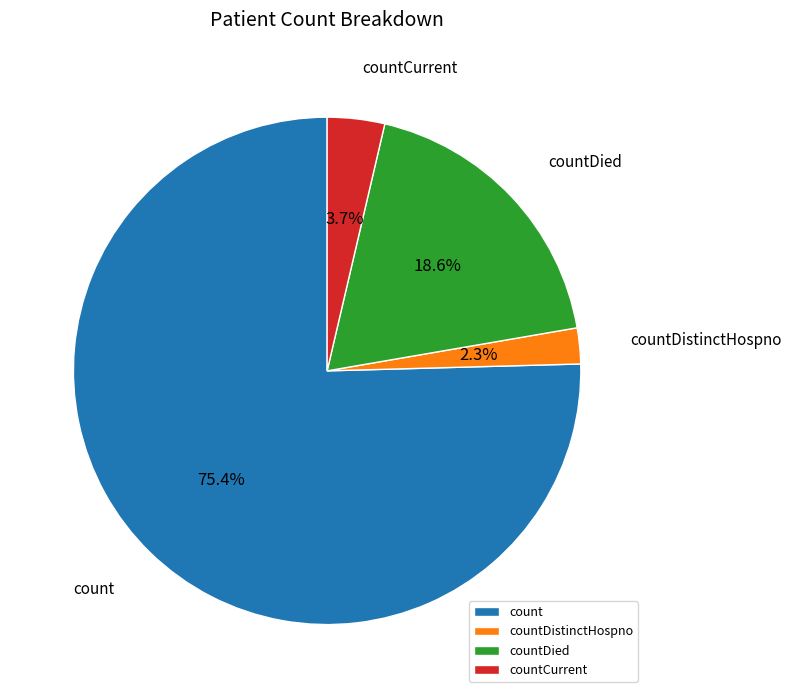

Count the number of slices in the pie.

4